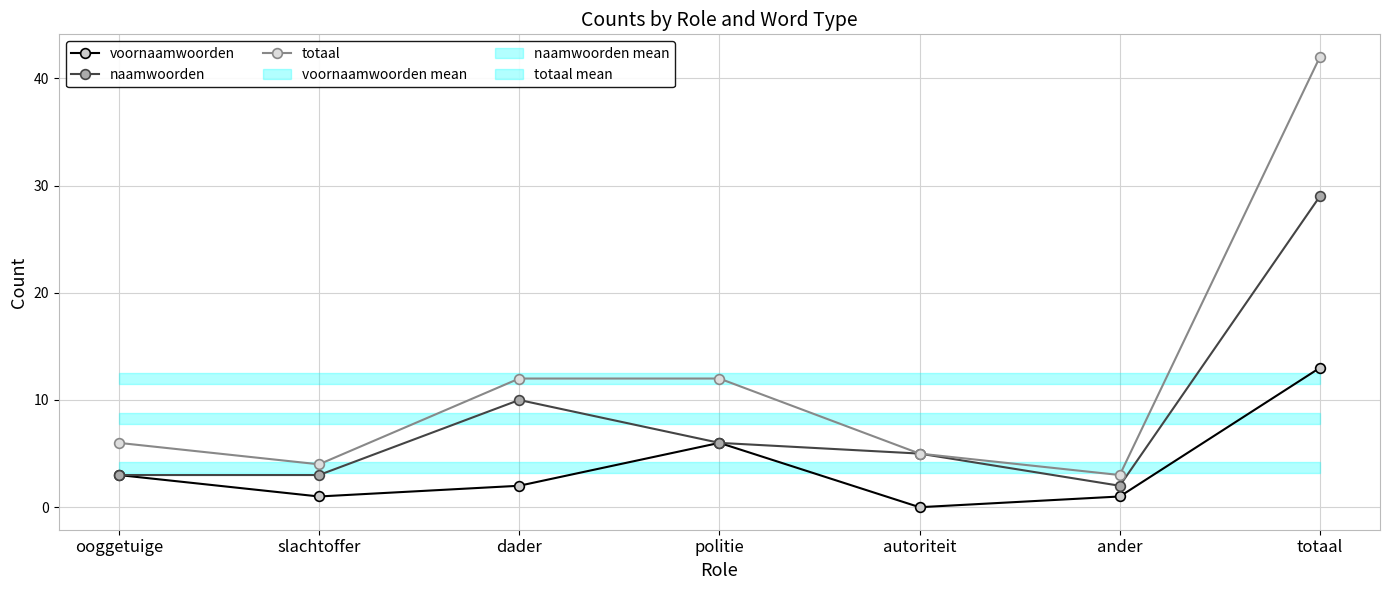

At how many categories does at least one series exceed 12?

1